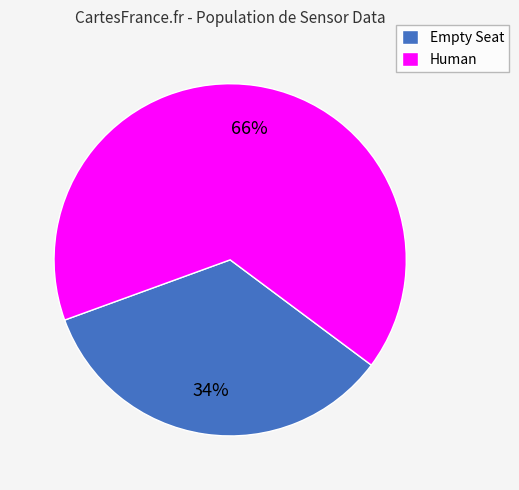

Approximately how many times larger is the value at Empty Seat compared to Human?

0.5